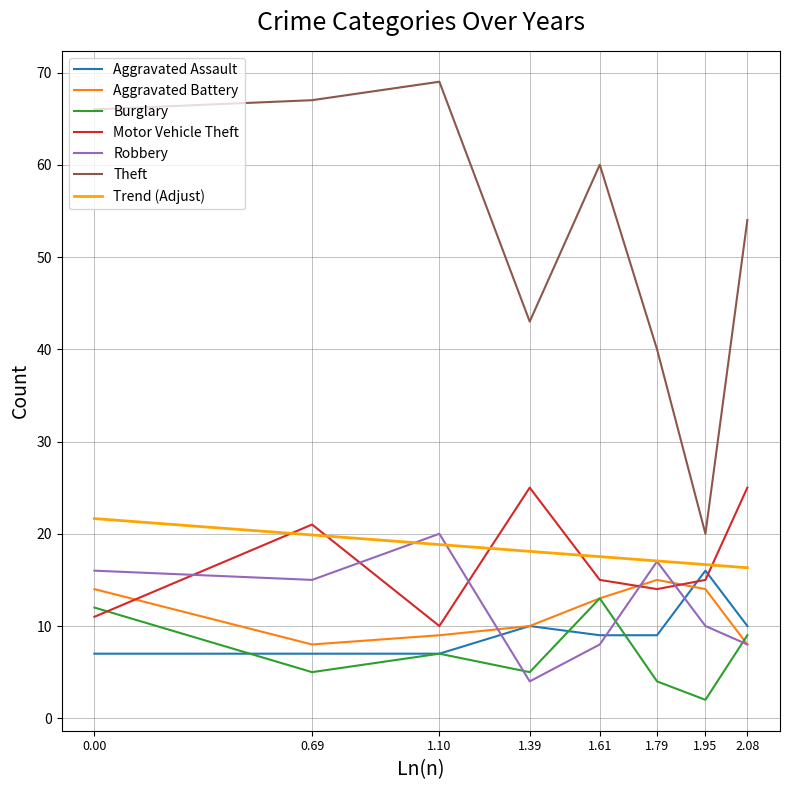

Does the chart have visible grid lines?

Yes